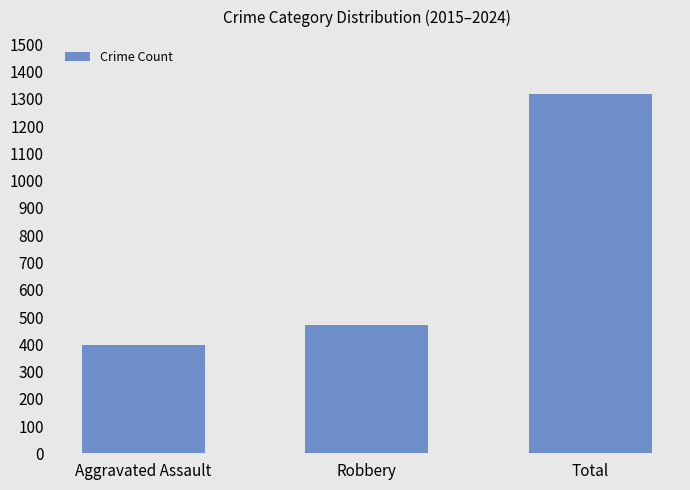

Where is the data nearest to the value 859?

Robbery